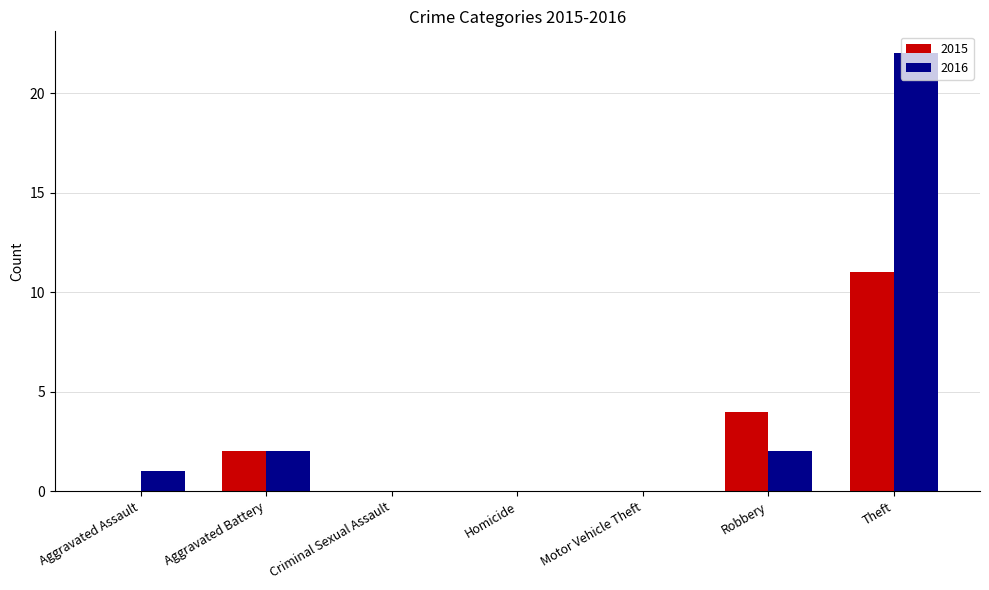

Is the value of 2016 at Homicide greater than the value of 2015 at Aggravated Battery?

No